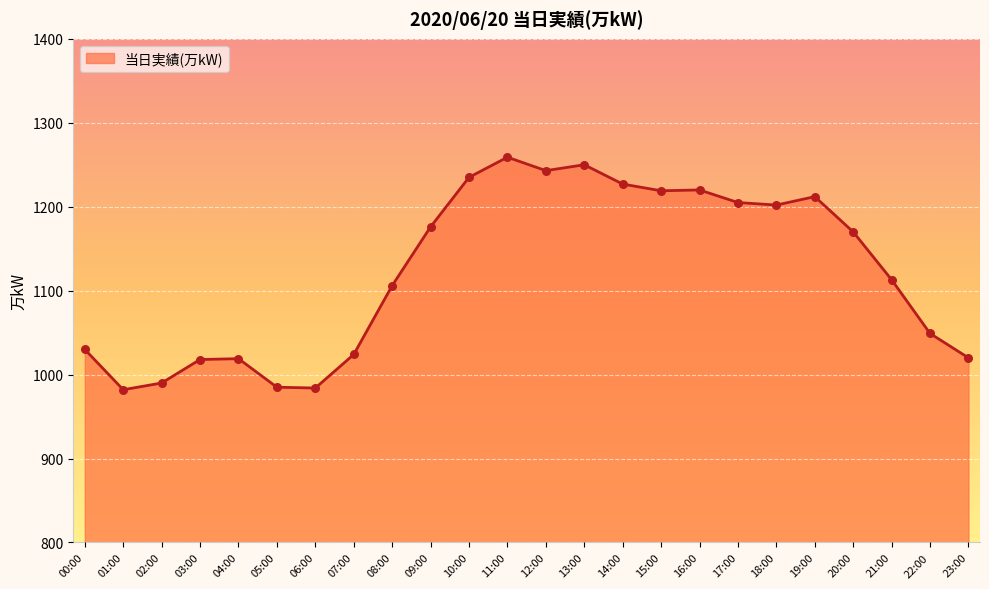

Which has a higher value, 05:00 or 13:00?

13:00